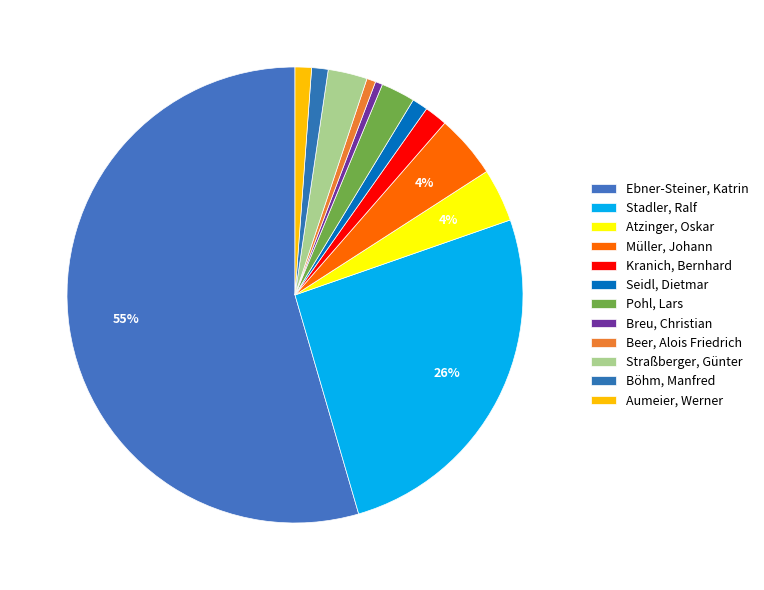

How many segments does this pie chart have?

12